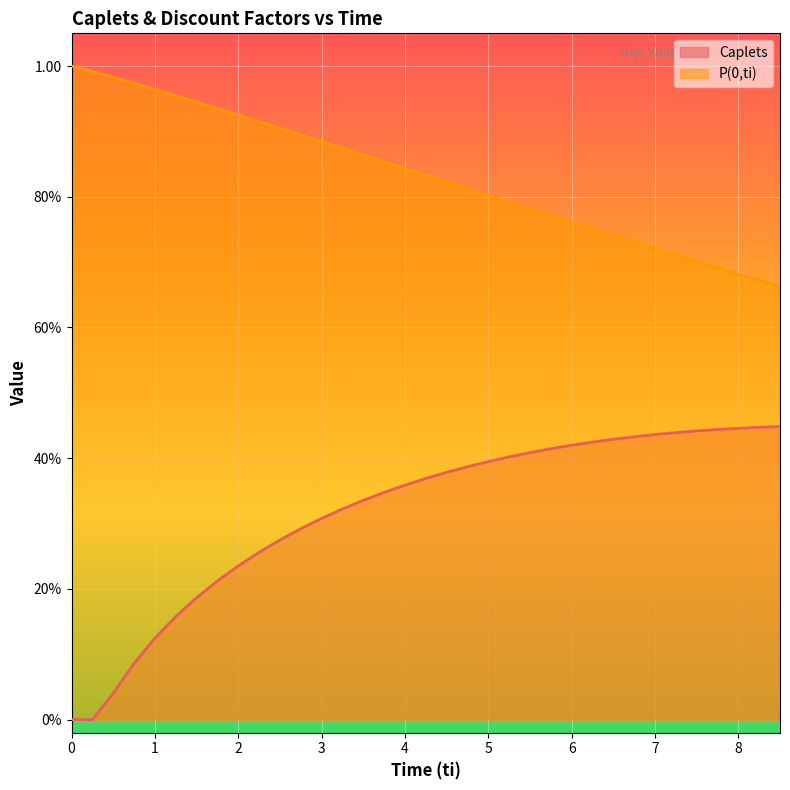

At which category is the sum across all series the highest?

4